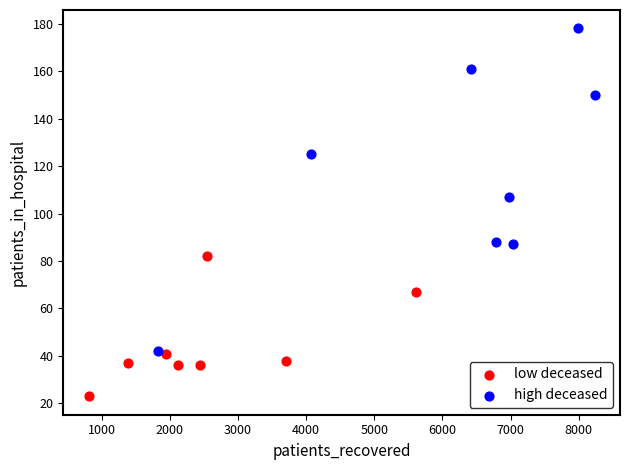

Which series has the widest spread of Y values?

high deceased